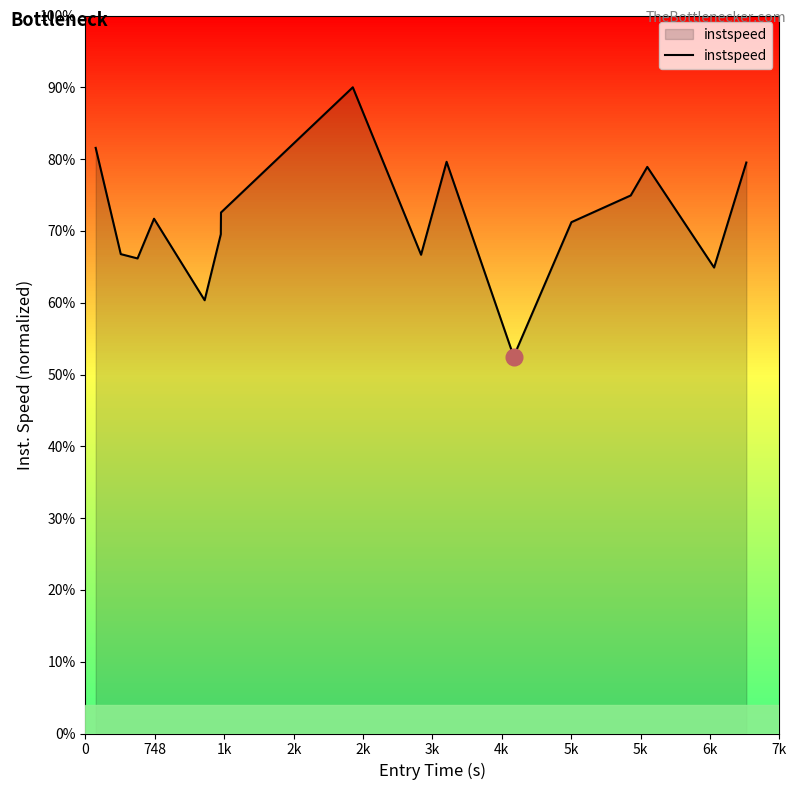

How many points are higher than both their immediate neighbors (excluding endpoints)?

4